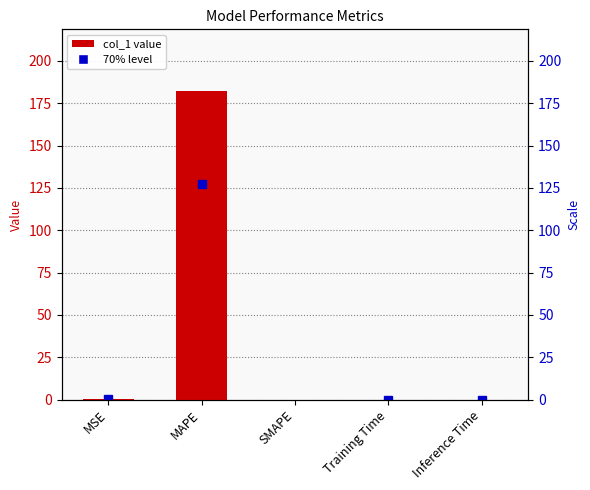

How many values exceed 0?

4